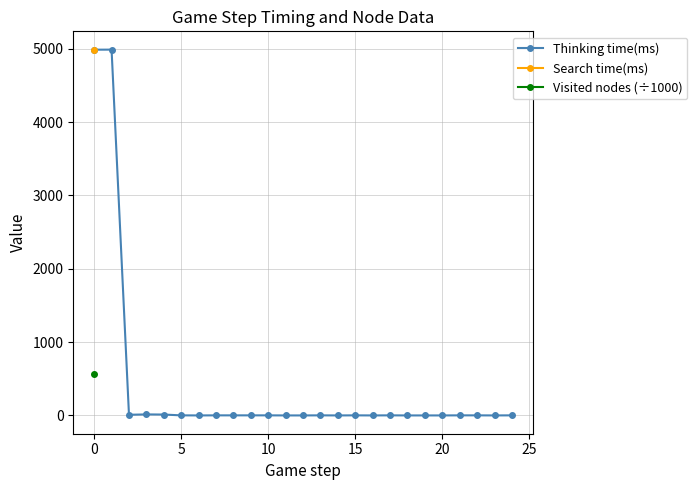

True or false: Visited nodes (÷1000) and Thinking time(ms) cross at least once.

False